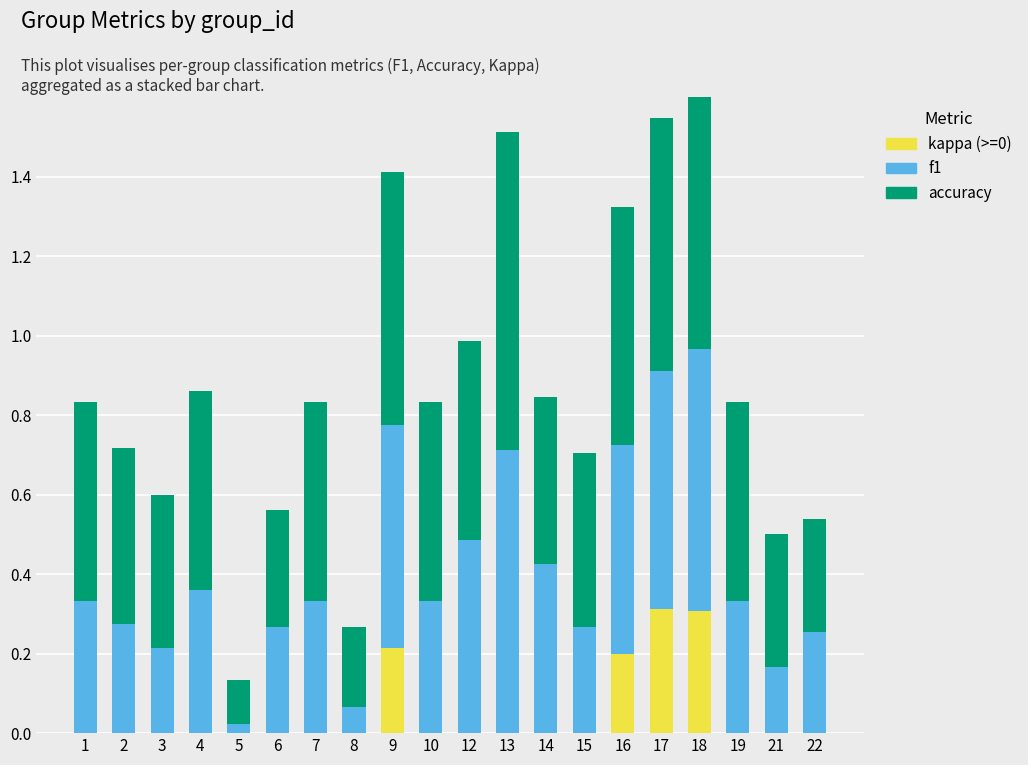

What is the difference between the second highest and minimum values in the f1 series?

0.6